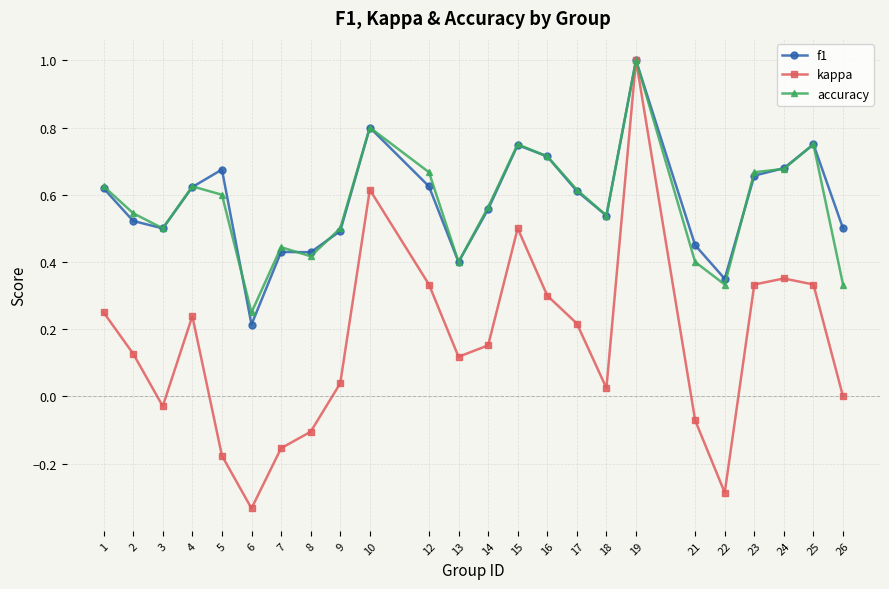

Does the chart display data point markers on the line(s)?

Yes